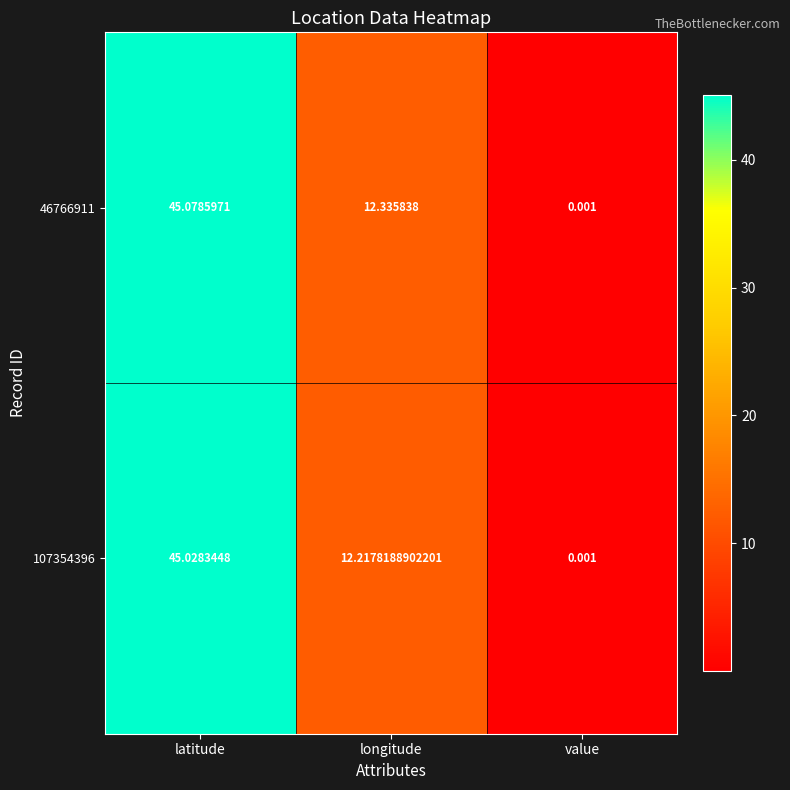

Between longitude and value, which series saw the biggest shift?

46766911